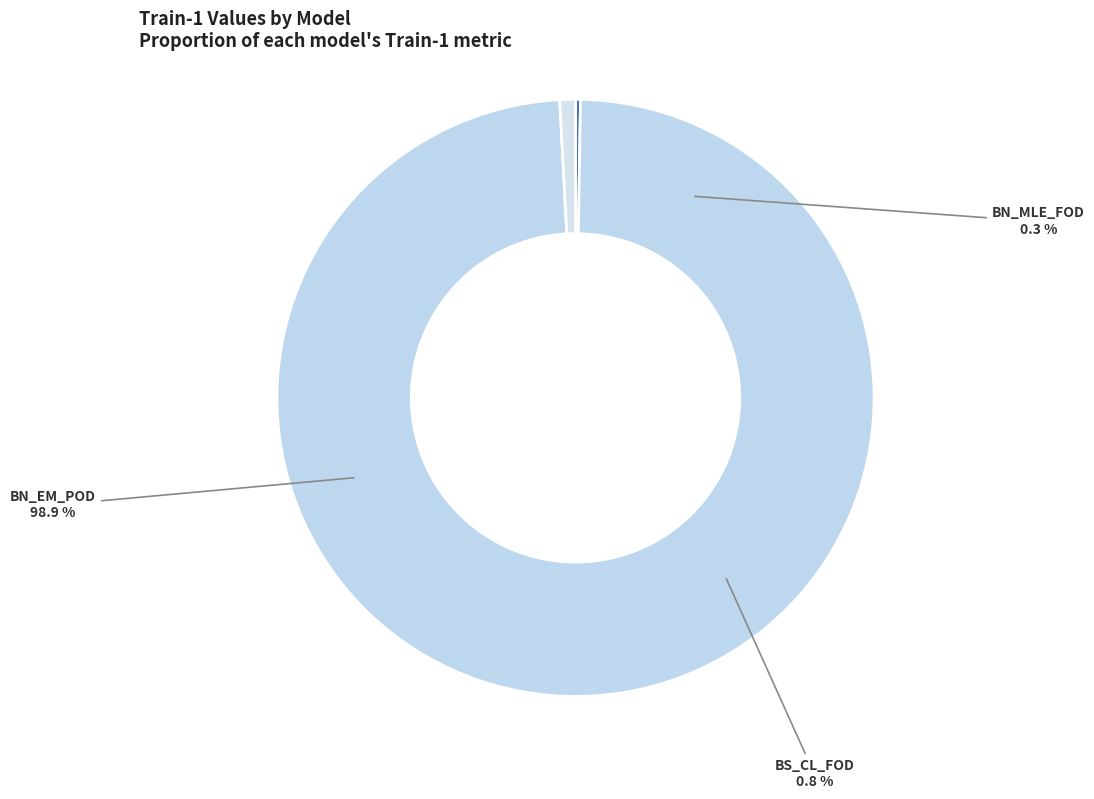

The BN_EM_POD slice represents 99% of the pie. True or false?

True